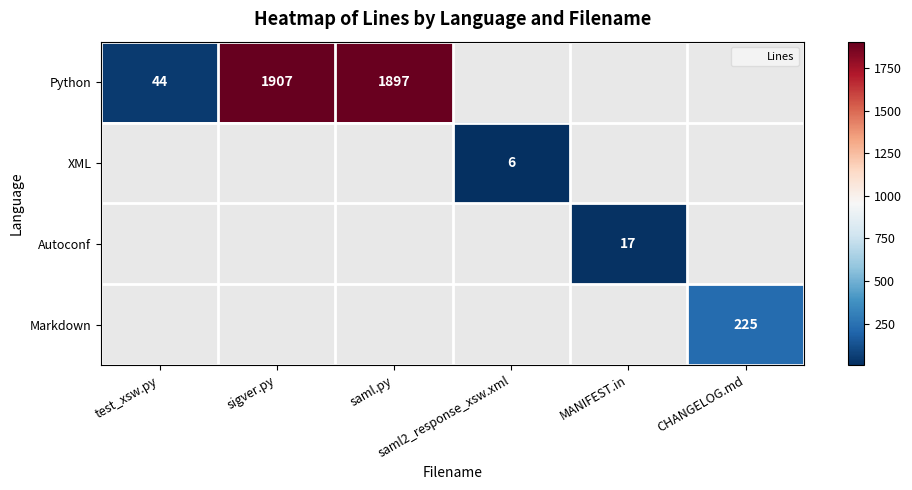

The value of XML at saml2_response_xsw.xml is 6.0. True or false?

True